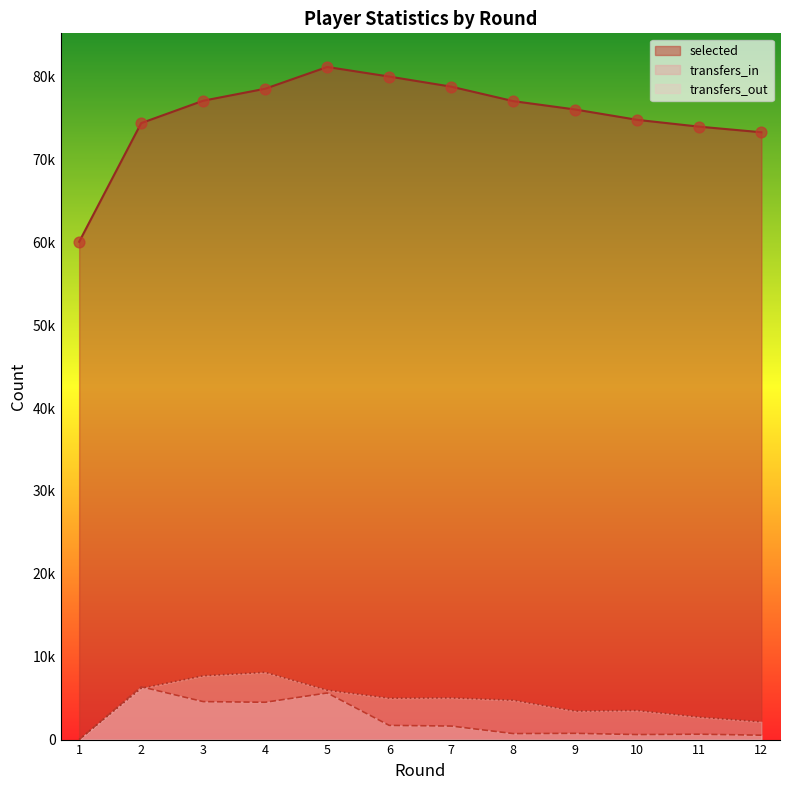

What are all the series names shown in the legend?

selected, transfers_in, transfers_out